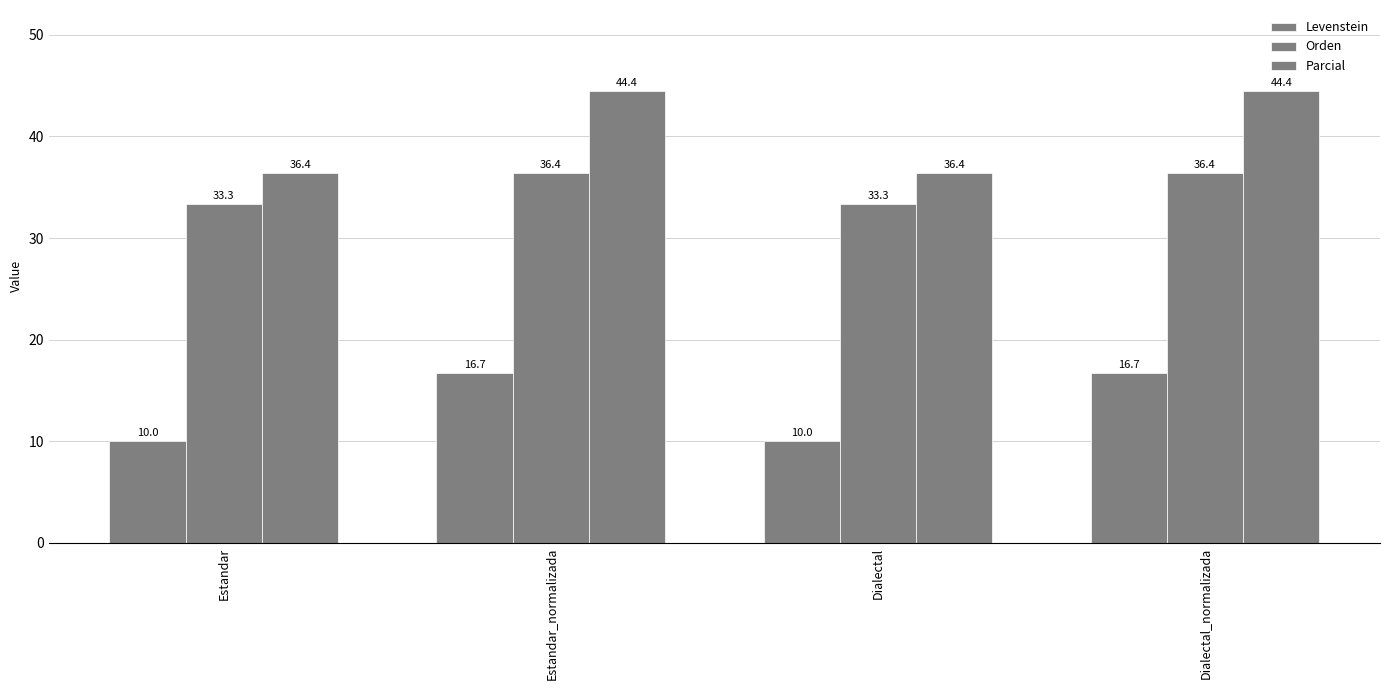

How many bars are there in total?

12